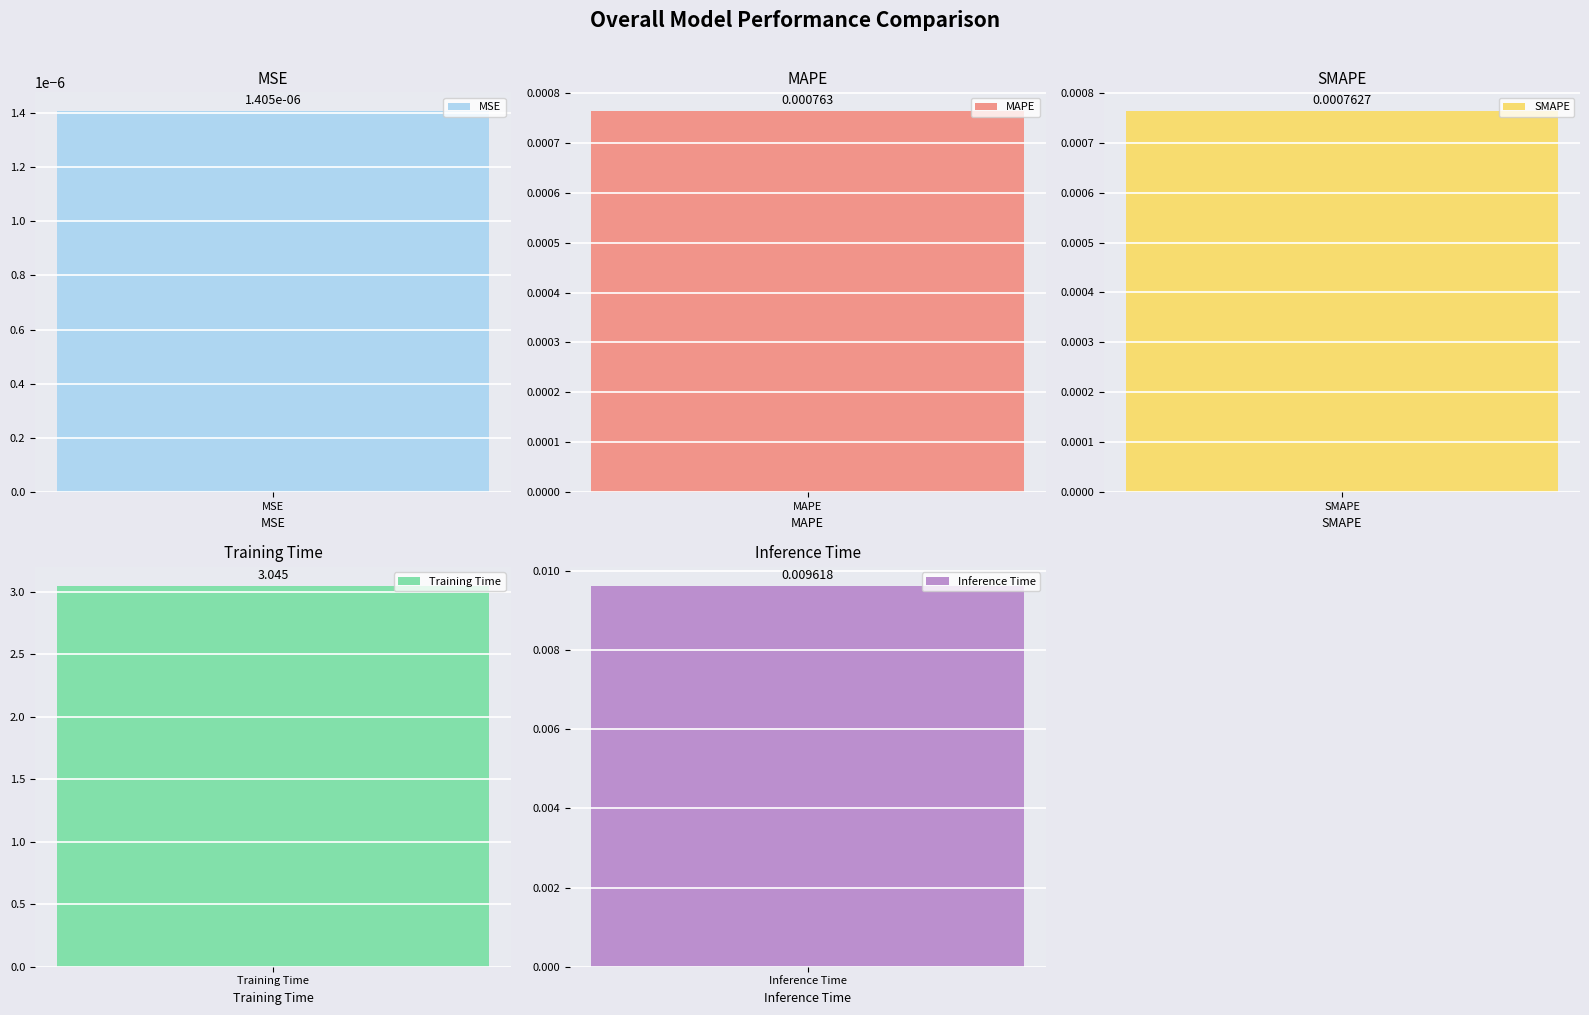

What is the average value?

0.6